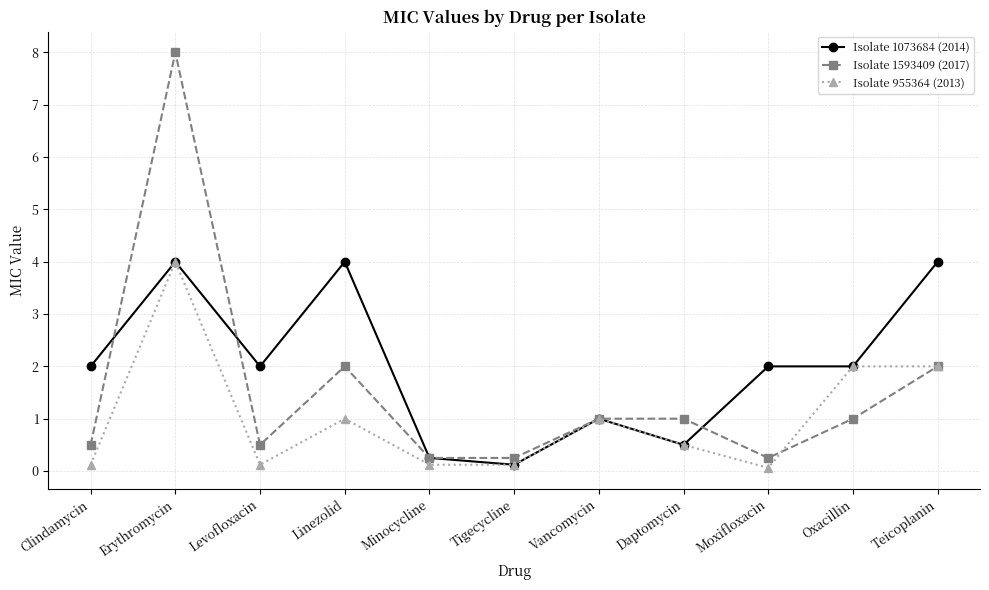

Read the Isolate 1073684 (2014) value at Daptomycin.

0.5